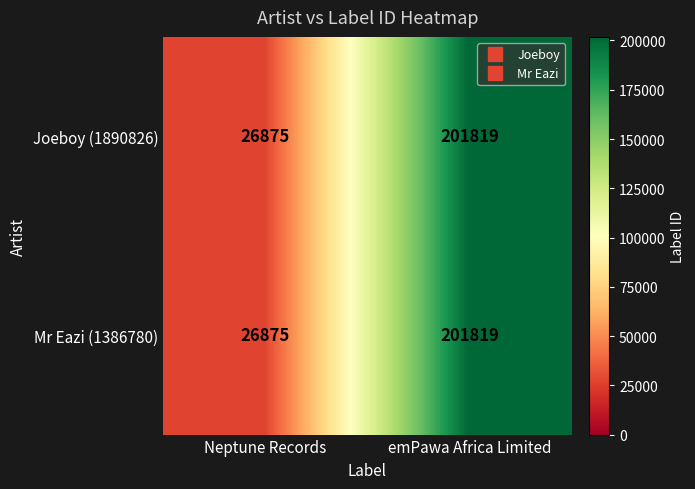

Which category has the lowest value across all series?

Neptune Records